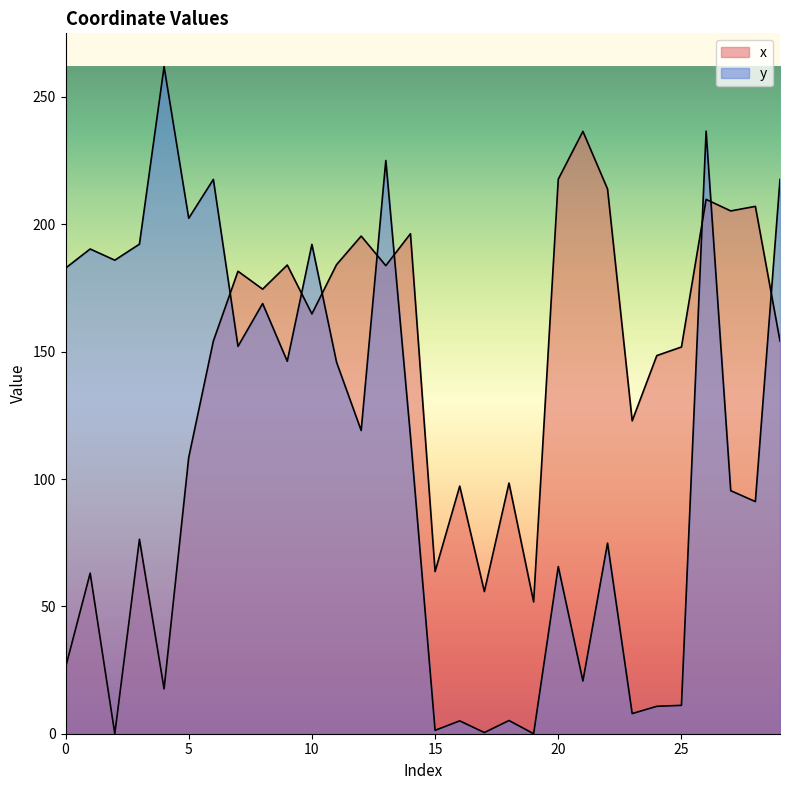

The value of x at 27 is 205.2. True or false?

True